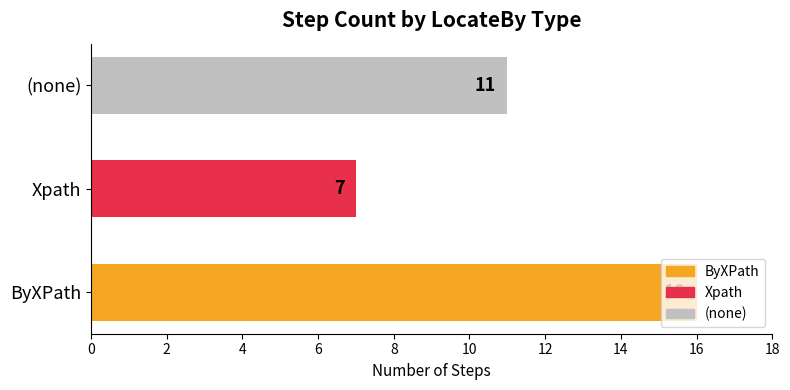

What is the approximate value at Xpath?

7